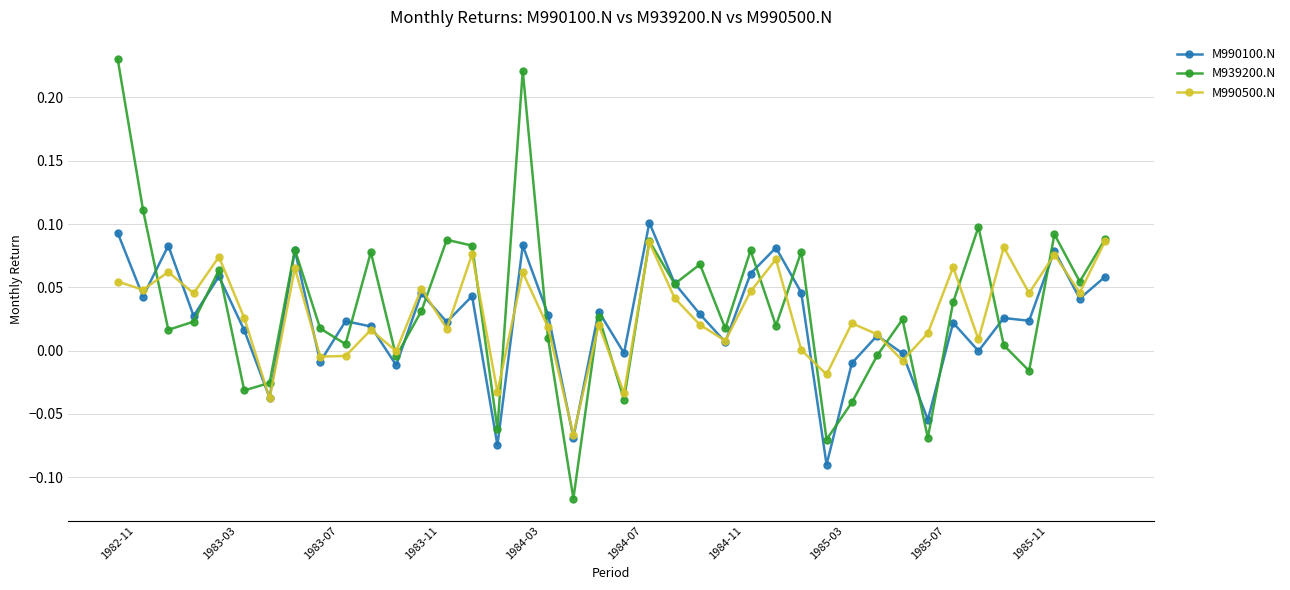

Which series has the largest range (max minus min)?

M939200.N